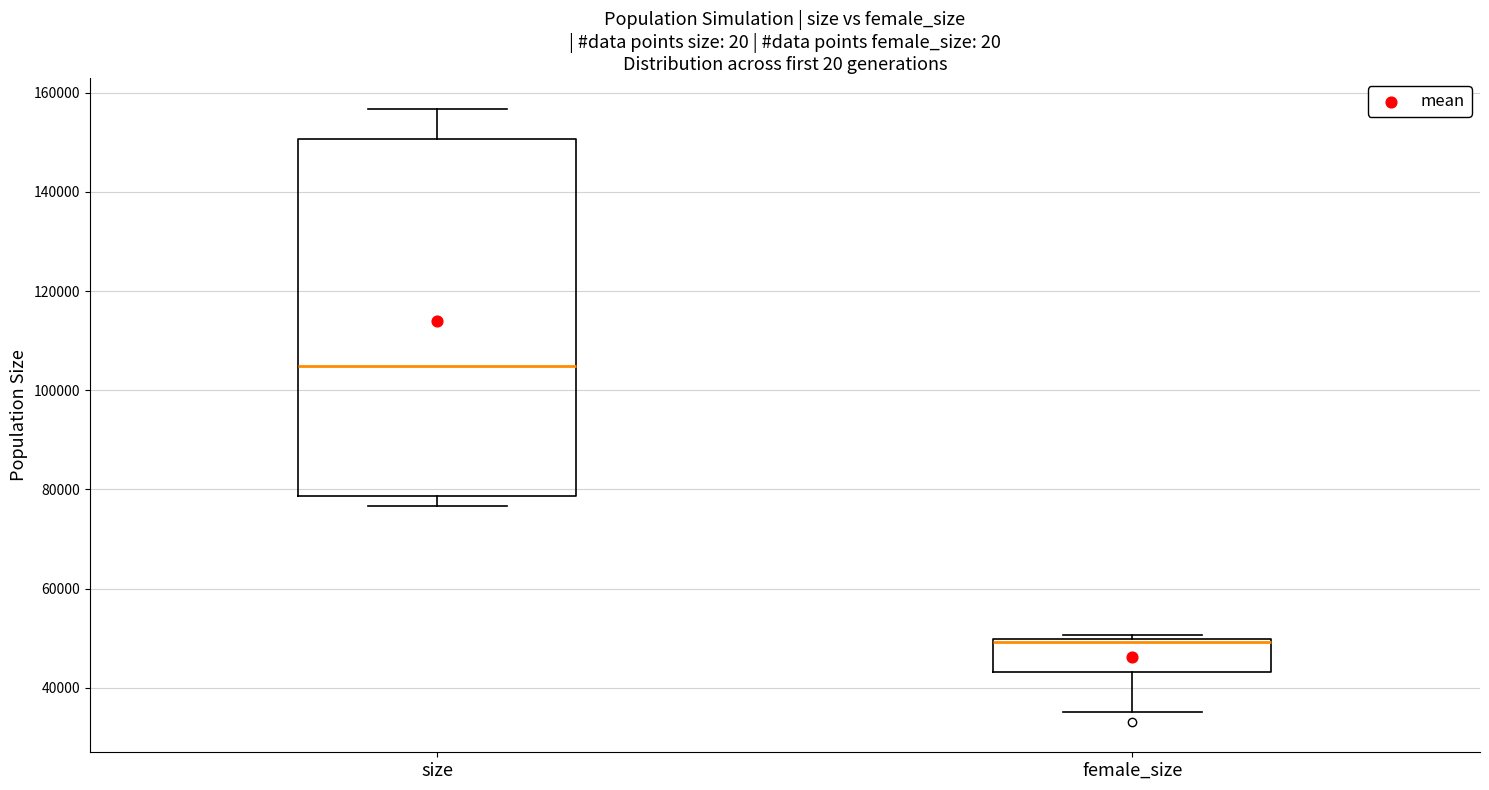

Reading left to right, read every box against the y-axis: the position of its median line, the range the box covers, and the ends of its whiskers. The values are not printed on the chart, so give them approximately, as read against the axis.

size: median 104000, box 78000 to 150000, whiskers 76000 to 156000
female_size: median 50000, box 44000 to 50000, whiskers 36000 to 50000 (just above the box's upper edge)